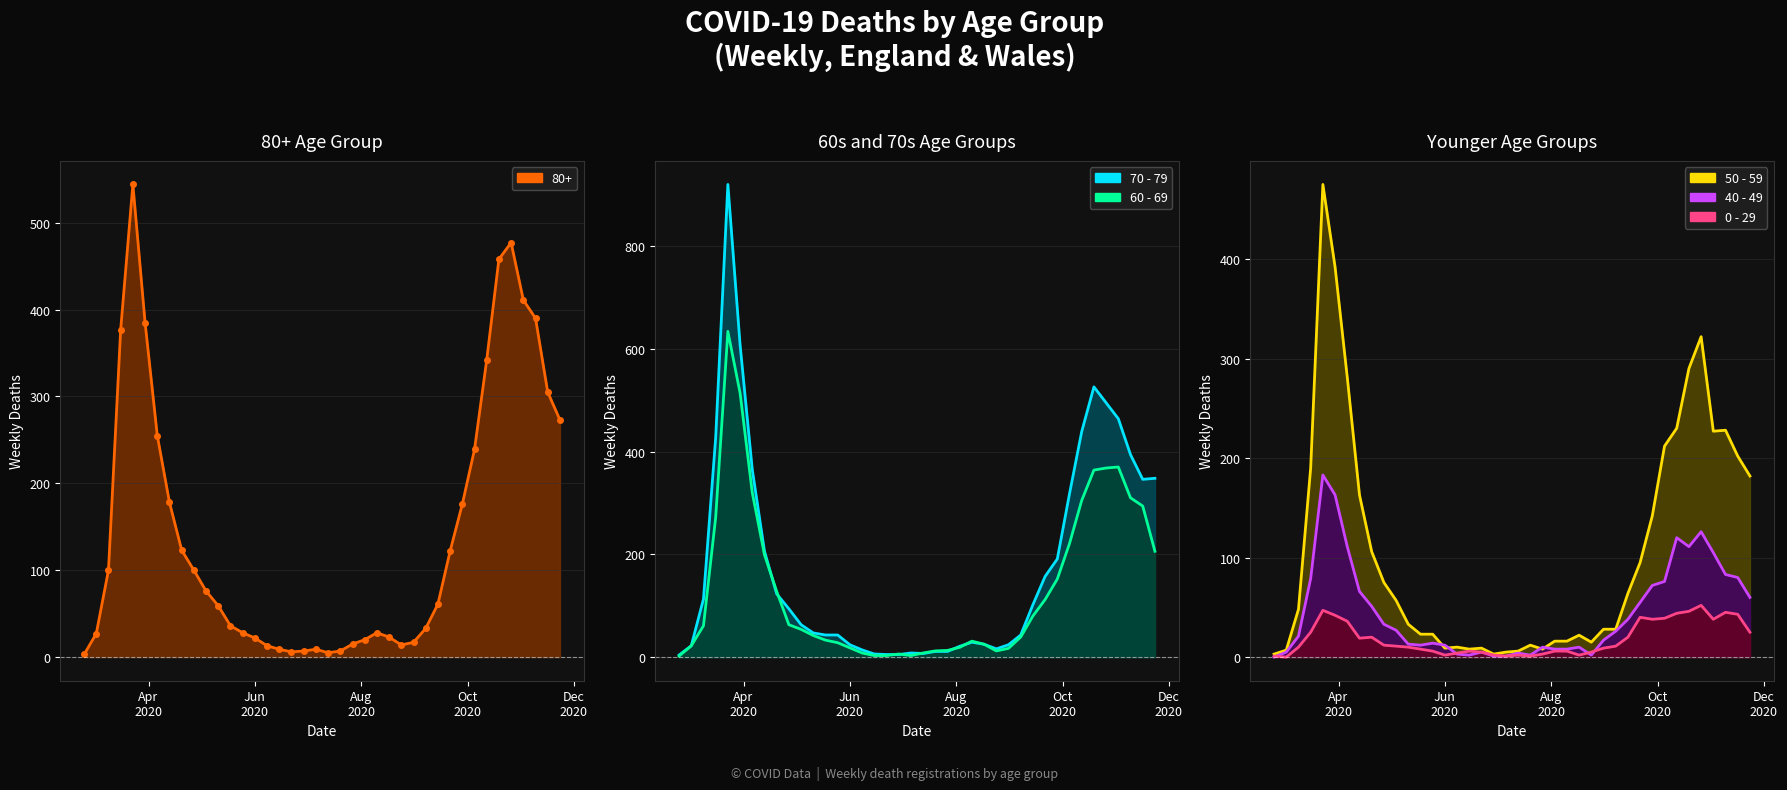

Which category has the highest value in the 0 - 29 series?

2020-10-26